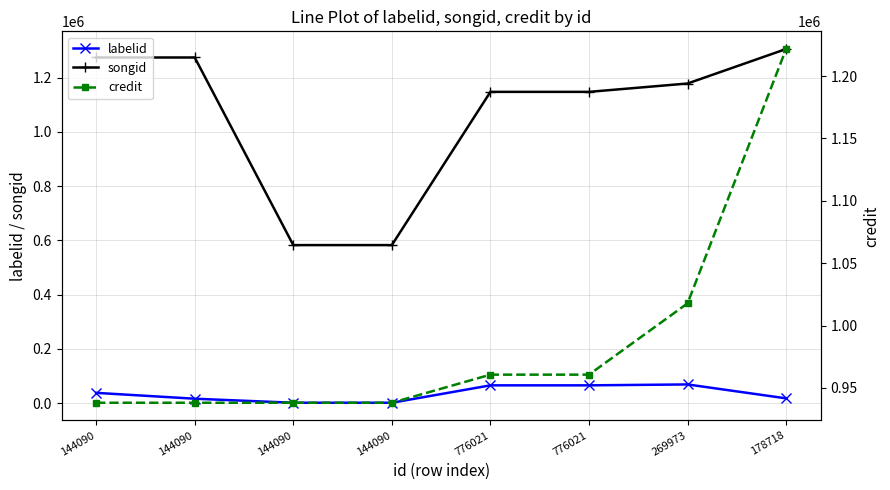

What is the difference between the labelid values at 144090 and 269973?

67456